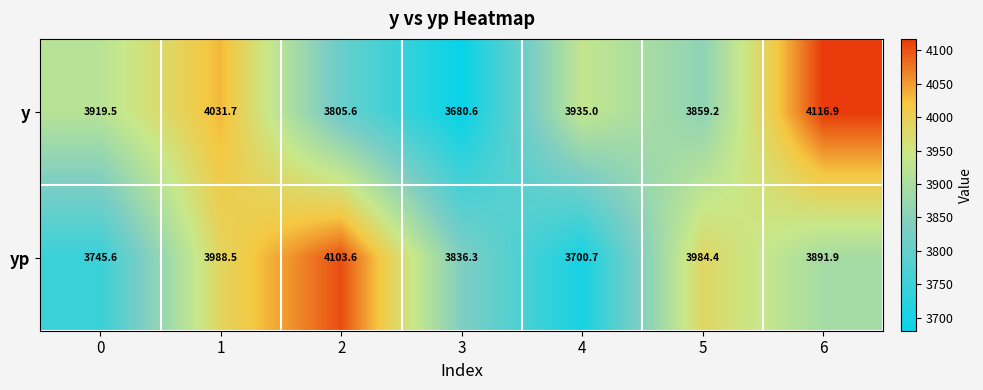

At 6, list the series in order from largest to smallest.

y, yp